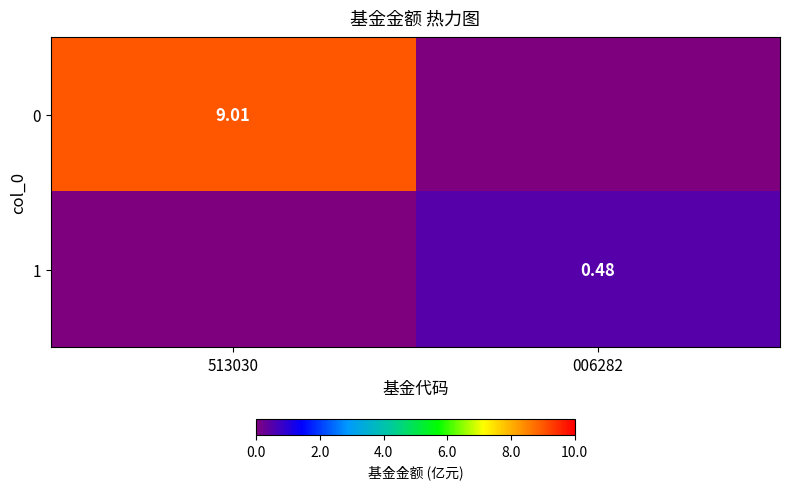

What is the difference between the highest and lowest values at 513030?

9.0